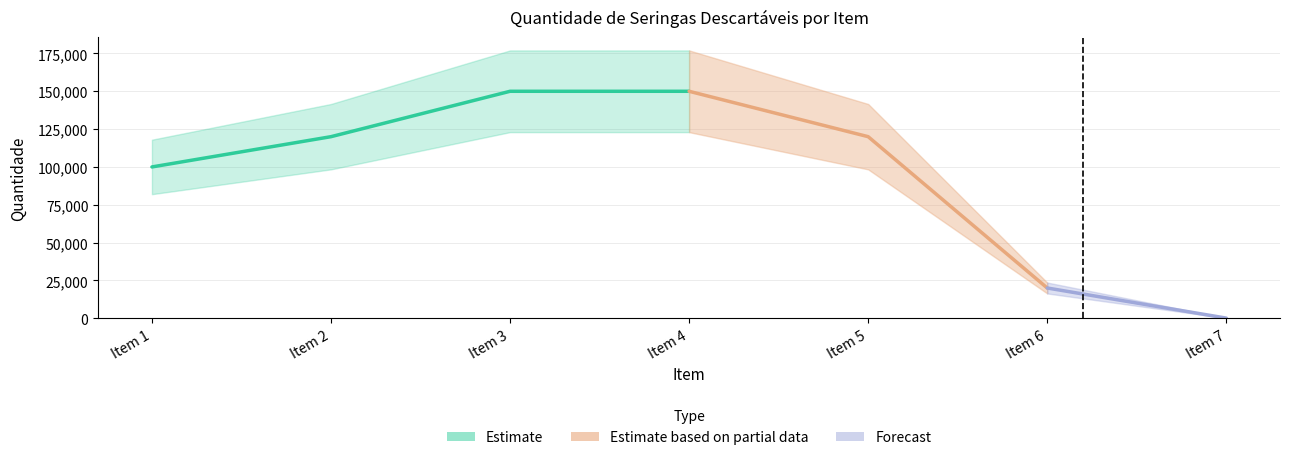

The chart shows a value of 57469 at Item 4. True or false?

False